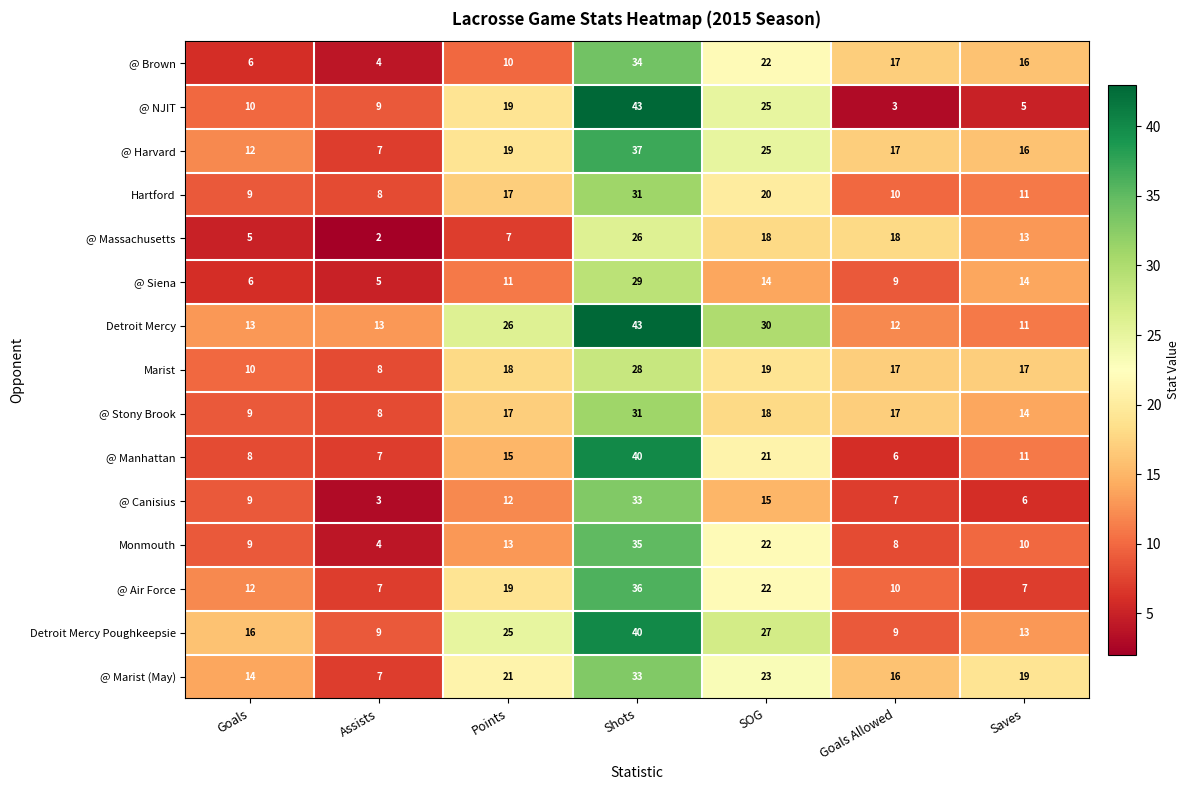

What is the sum of all @ Brown values?

109